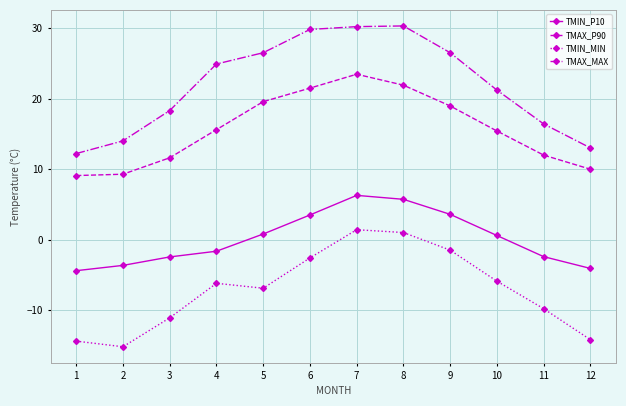

Which series has the largest total across all categories?

TMAX_MAX